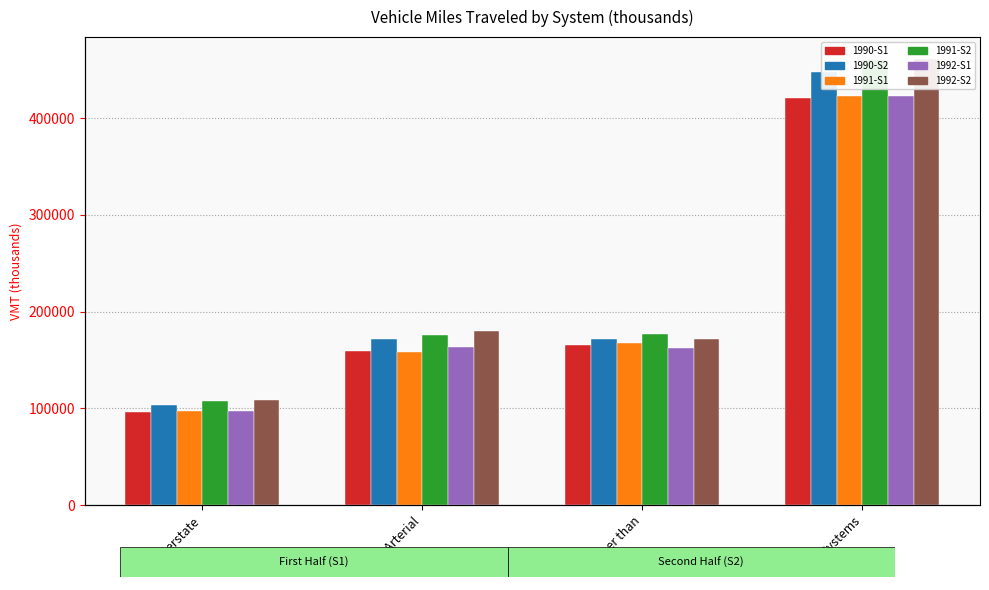

Reading left to right, what are all the values shown in this chart?

1990-S1: Interstate=96312.7	Other Arterial=159137.4	Other than=165579.4	All Systems=421029.5
1990-S2: Interstate=103861.3	Other Arterial=171727.6	Other than=172258.6	All Systems=447847.5
1991-S1: Interstate=97173.9	Other Arterial=158718.4	Other than=167200.4	All Systems=423092.6
1991-S2: Interstate=107836.4	Other Arterial=176036.0	Other than=176587.5	All Systems=460459.9
1992-S1: Interstate=97026.5	Other Arterial=163921.7	Other than=162412.6	All Systems=423360.8
1992-S2: Interstate=108528.9	Other Arterial=180140.5	Other than=172064.9	All Systems=460734.3